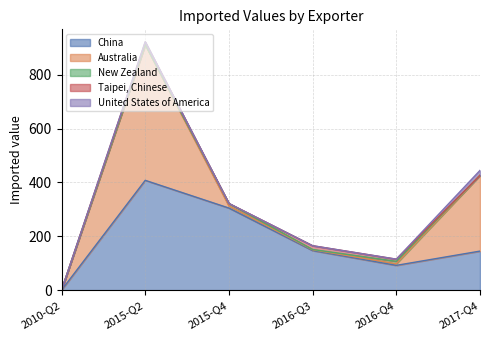

What is the sum of the Australia values at 2010-Q2 and 2015-Q2?

504